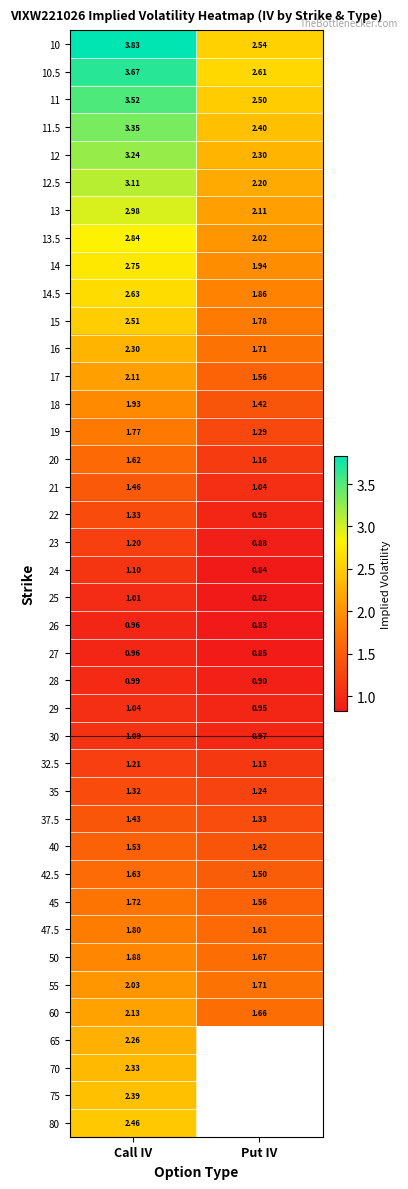

What is the spread (max minus min) of values at Put IV?

1.8